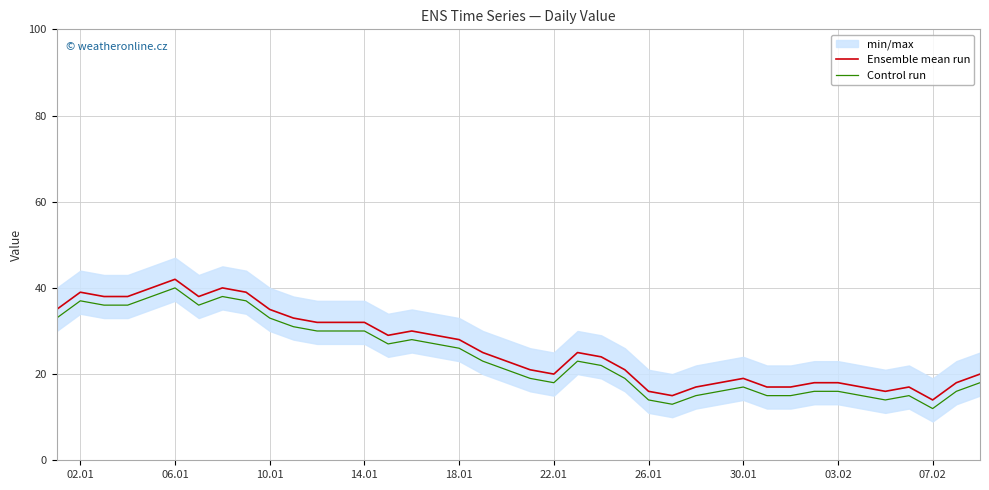

What are all the series names shown in the legend?

Ensemble mean run, Control run